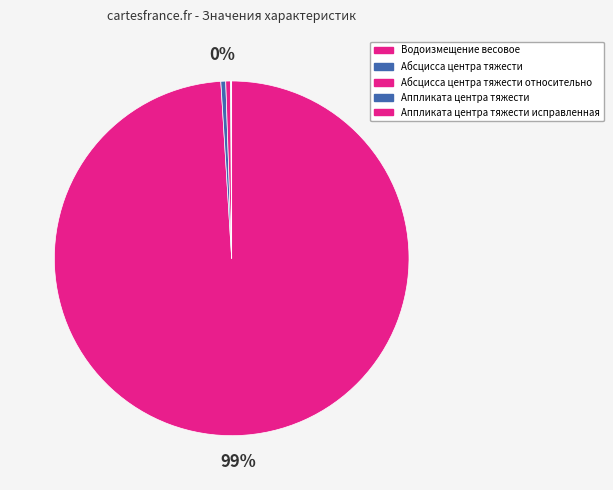

What is the ratio of the value at Абсцисса центра тяжести to the value at Аппликата центра тяжести исправленная?

9.6